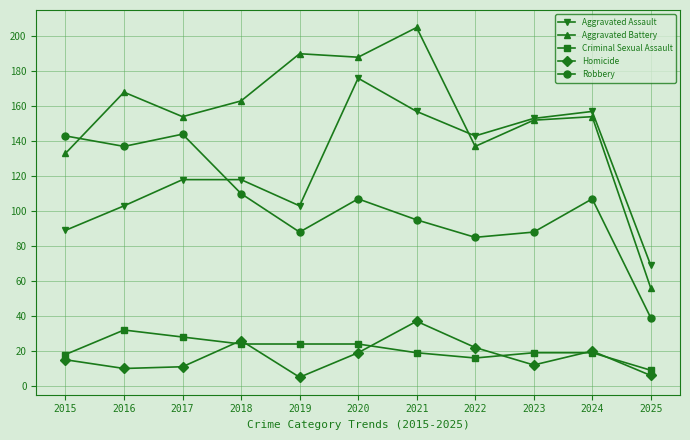

True or false: Robbery has more than 1 interior local peaks.

True